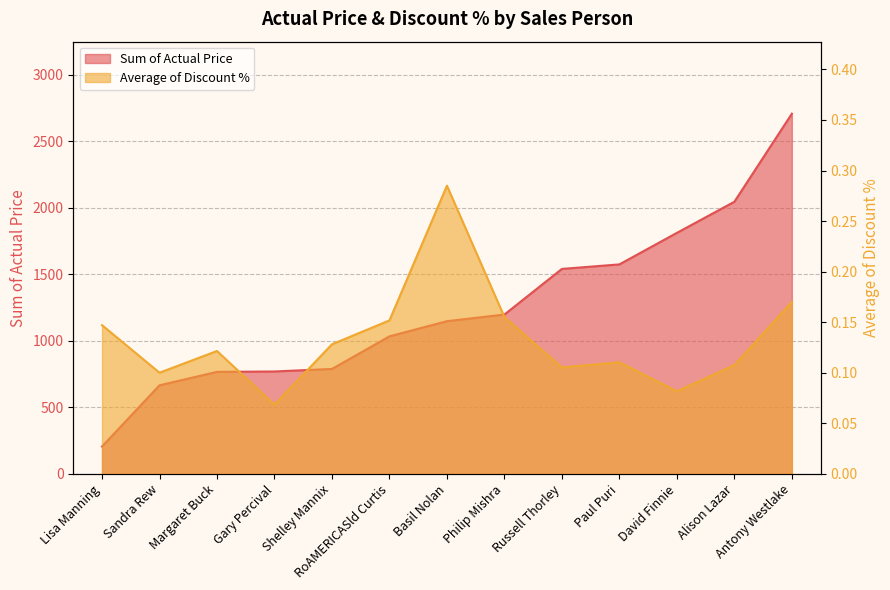

Which series changed the most between Margaret Buck and Shelley Mannix?

Sum of Actual Price